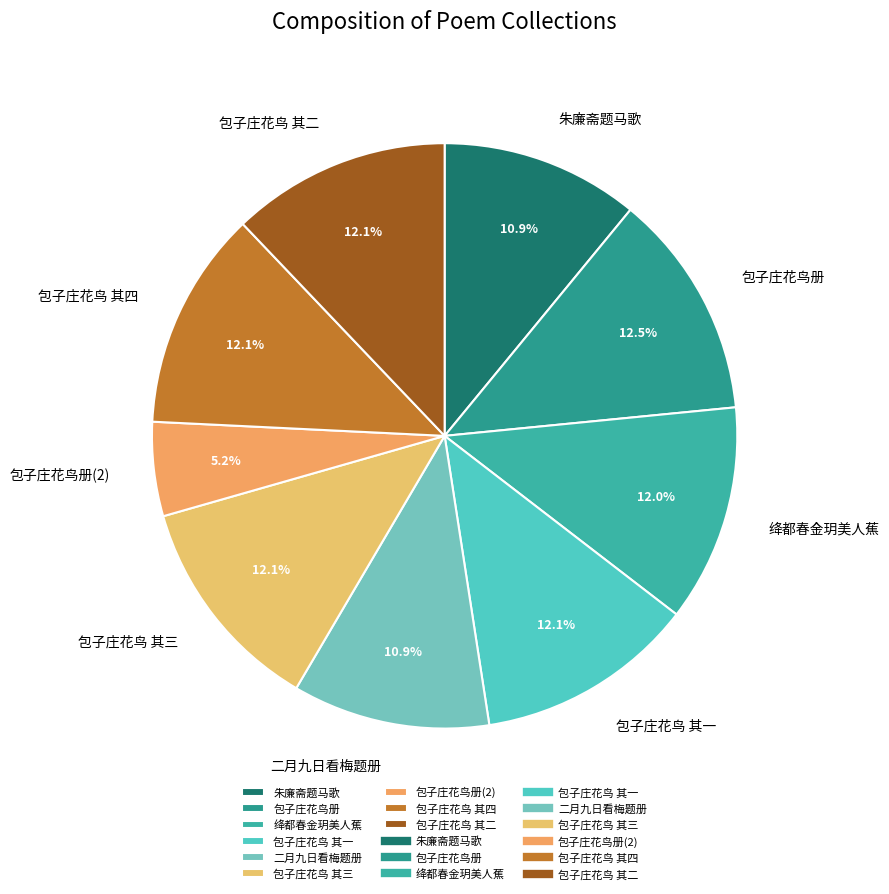

What is the smallest slice in the pie chart?

包子庄花鸟册(2)